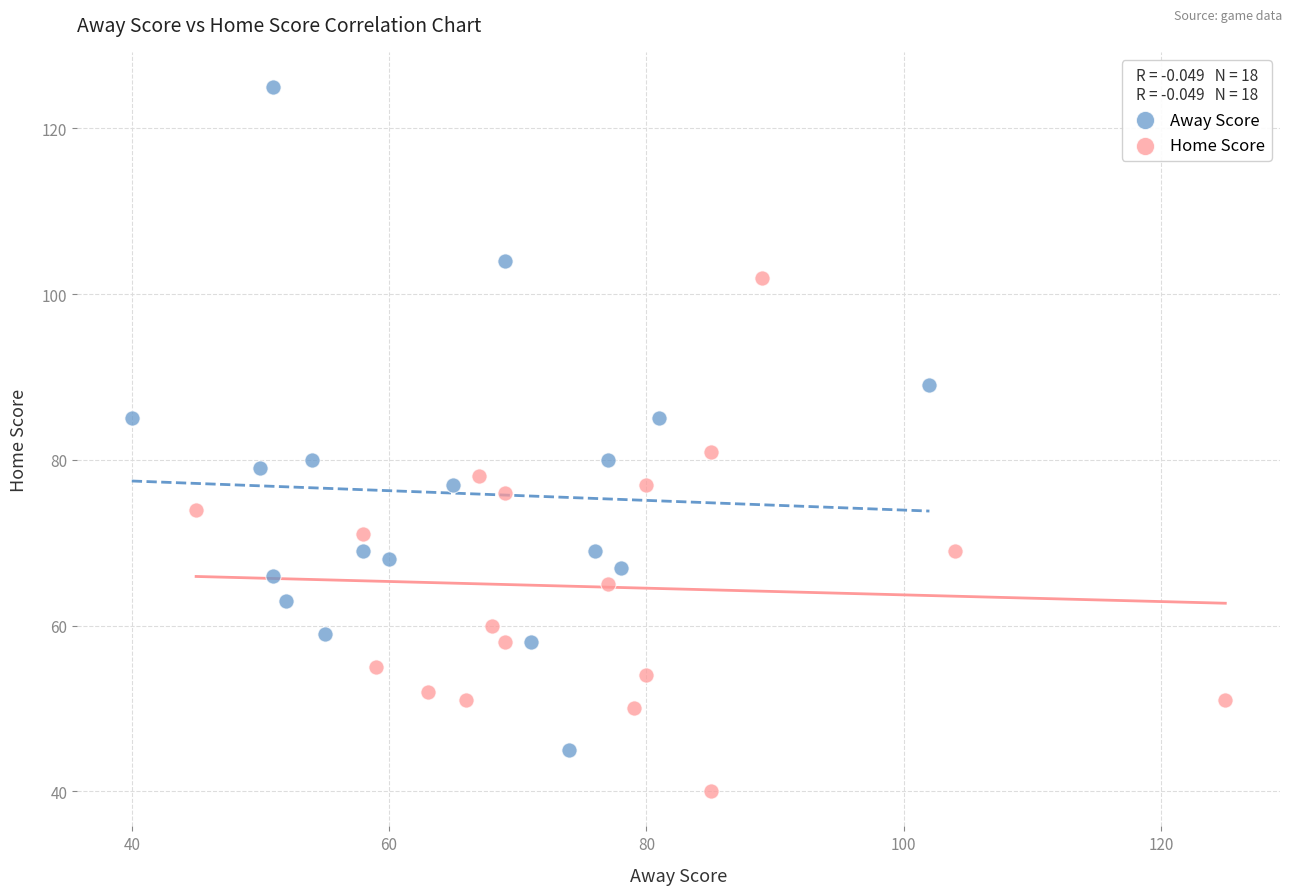

Which series has the widest spread of Y values?

Away Score